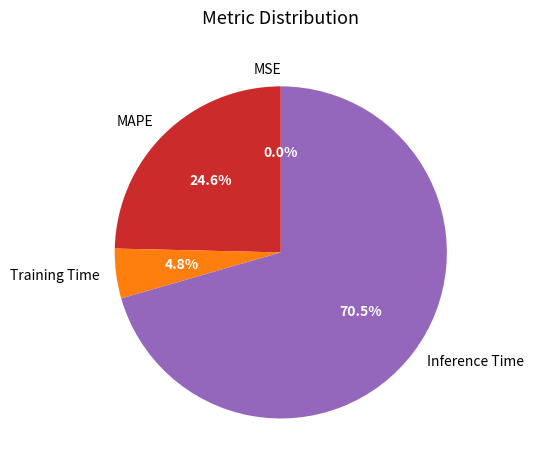

Which category has the biggest portion of the pie?

Inference Time